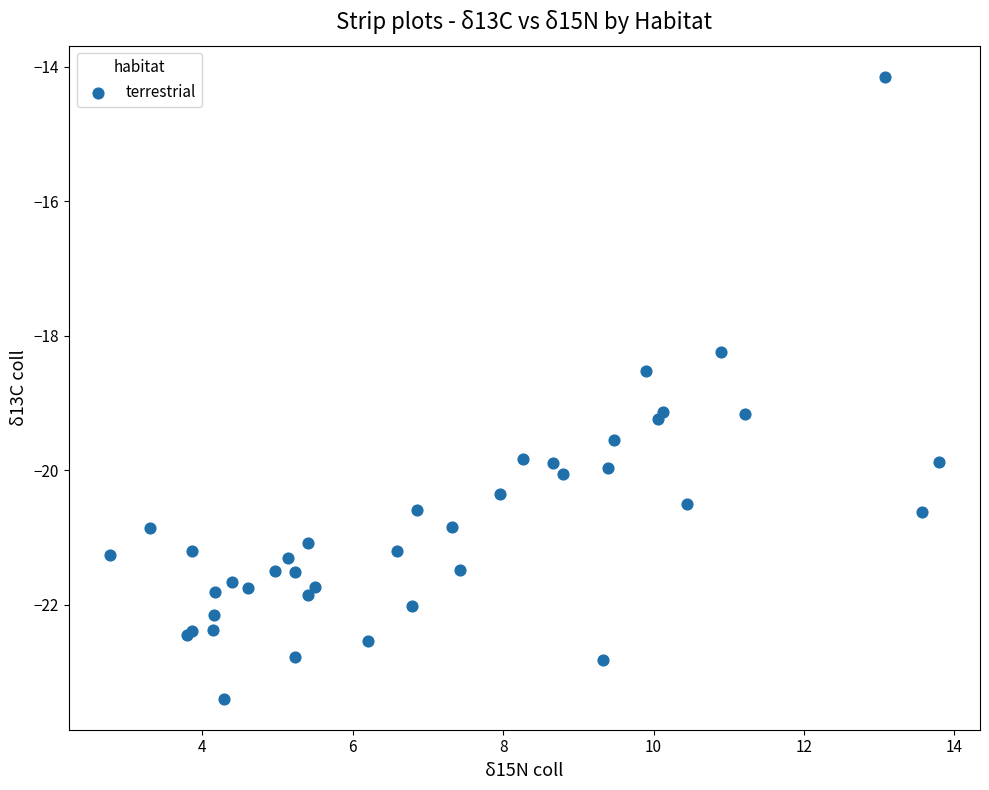

What Y value in the scatter plot is closest to -18?

-18.2